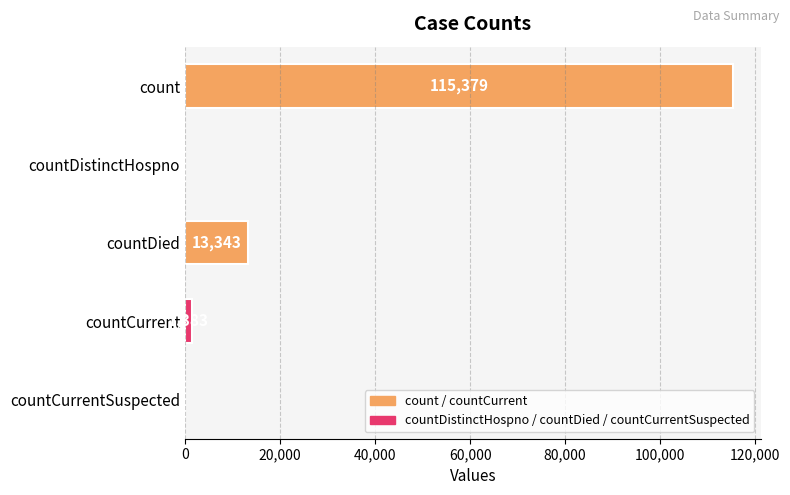

How many distinct data groups are displayed?

1